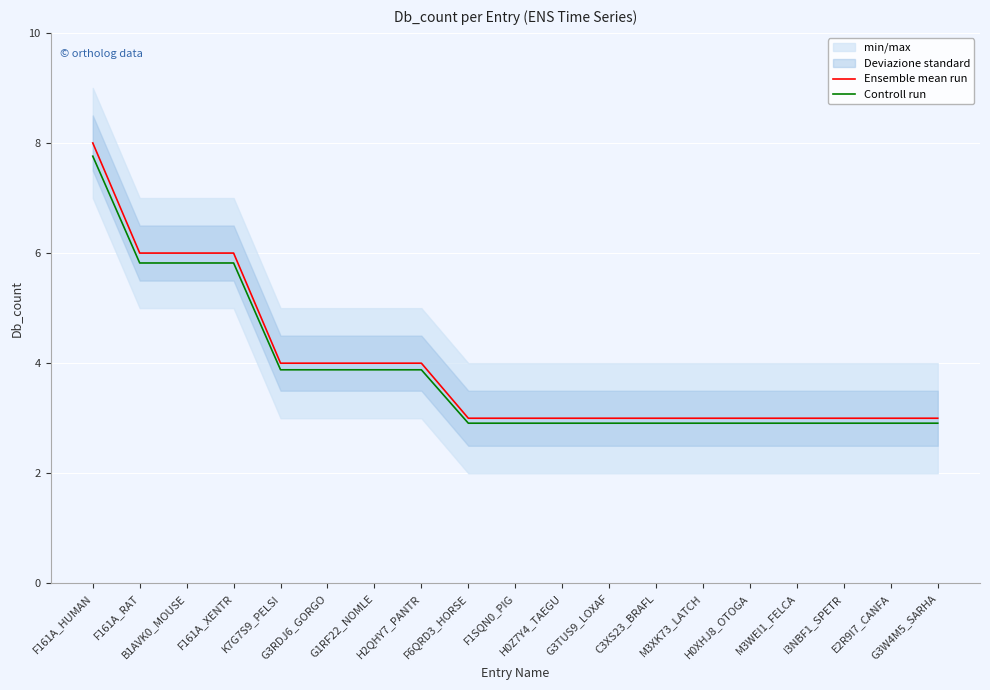

At which category is the sum across all series the highest?

F161A_HUMAN